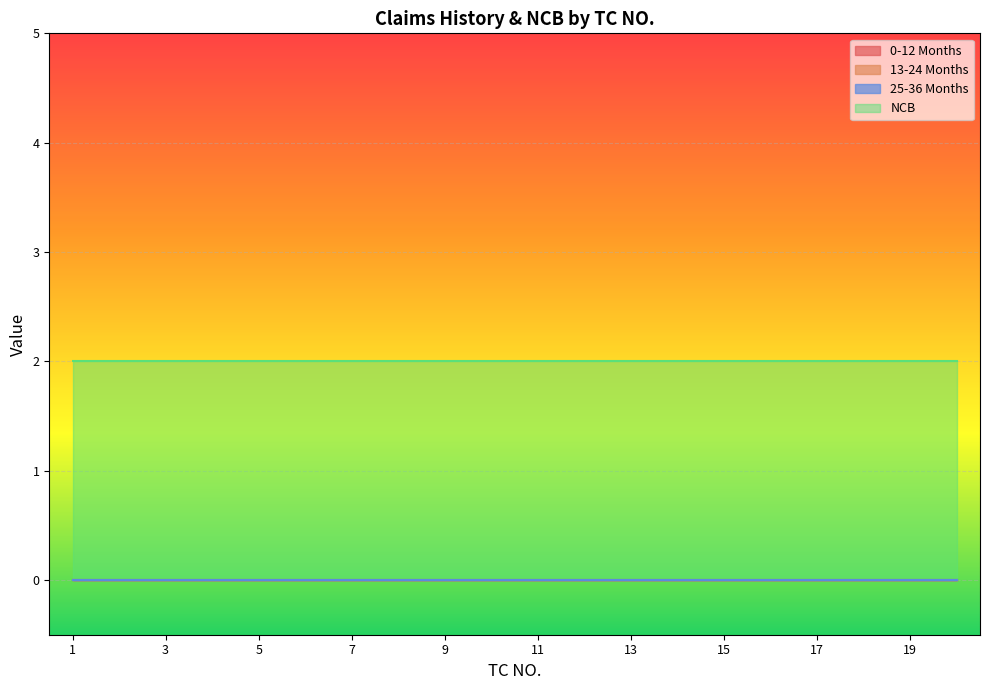

Count the number of data series in this chart.

4